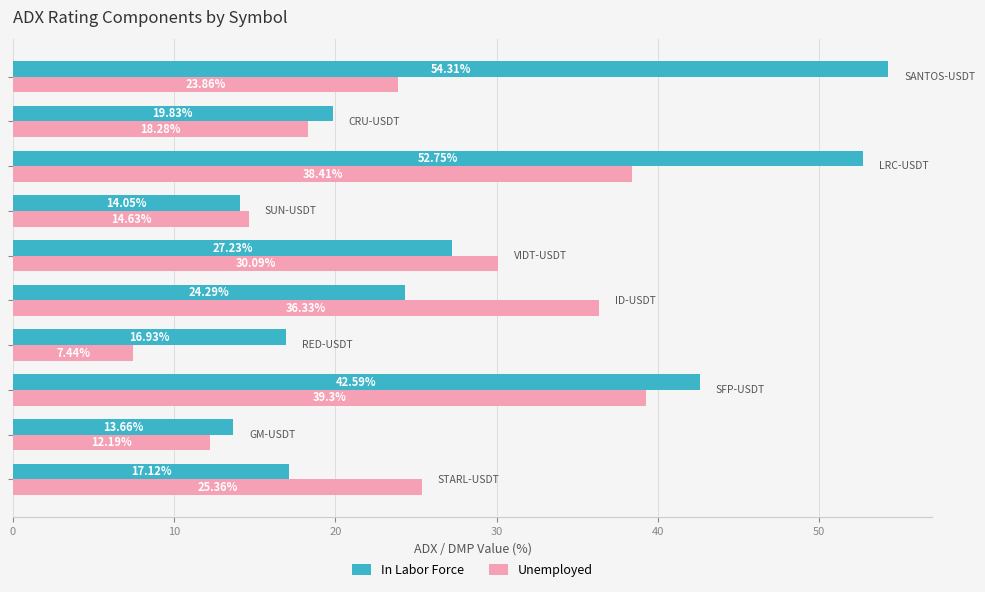

List the series in order of their peak value, highest first.

In Labor Force, Unemployed